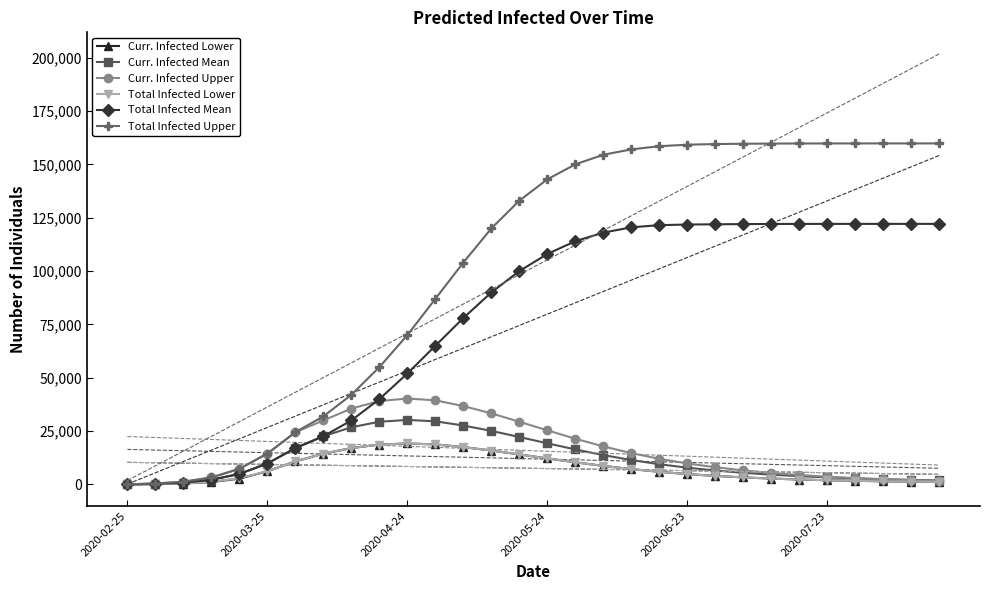

How many lines are shown in the chart?

6